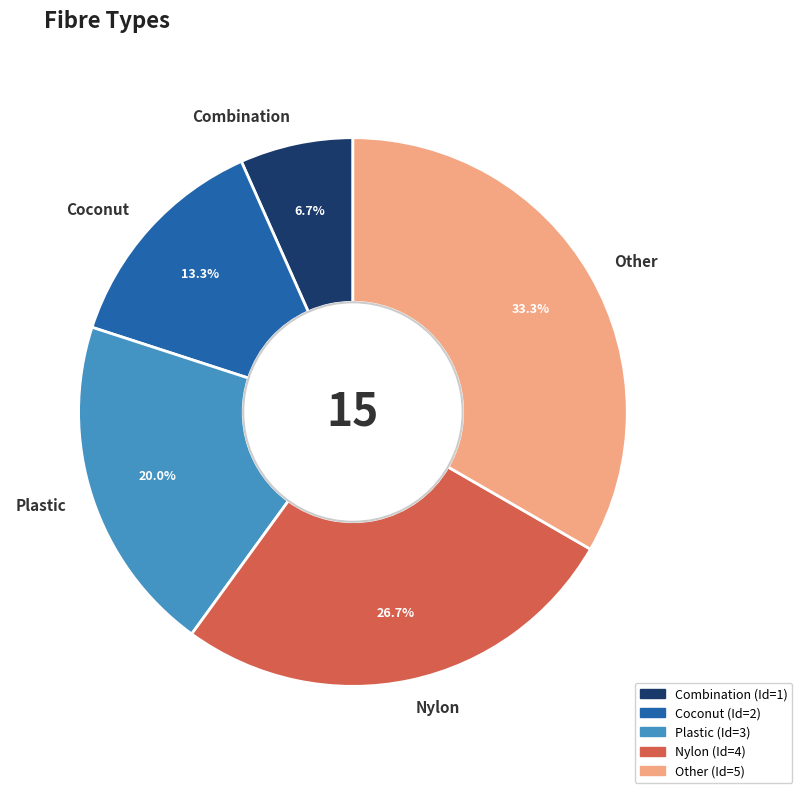

Rank the categories by value from lowest to highest.

Combination, Coconut, Plastic, Nylon, Other